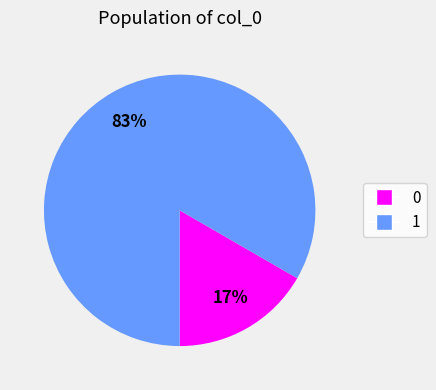

The 1 slice represents 96% of the pie. True or false?

False